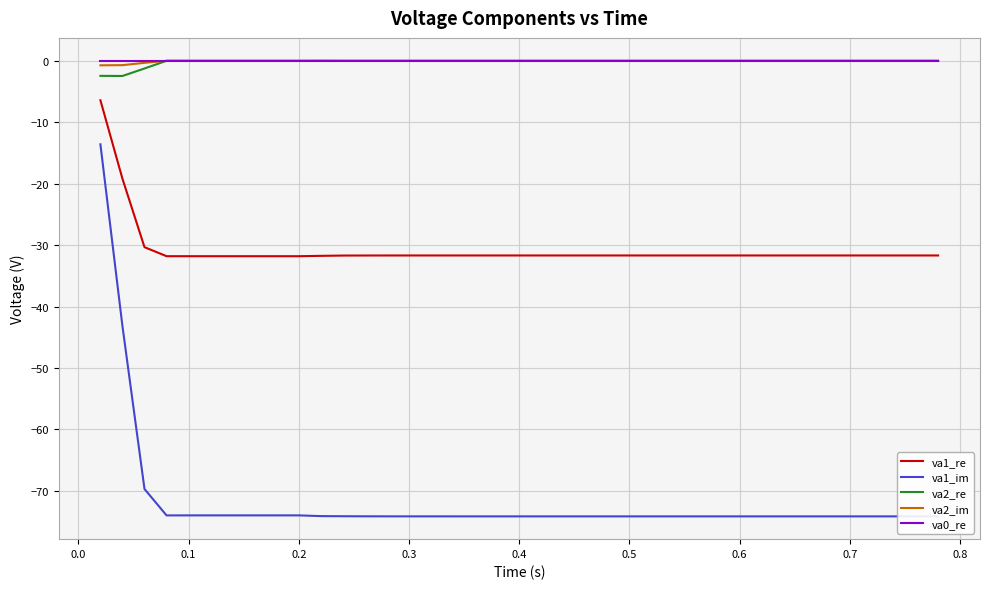

What is the sum of all va2_im values?

-1.8